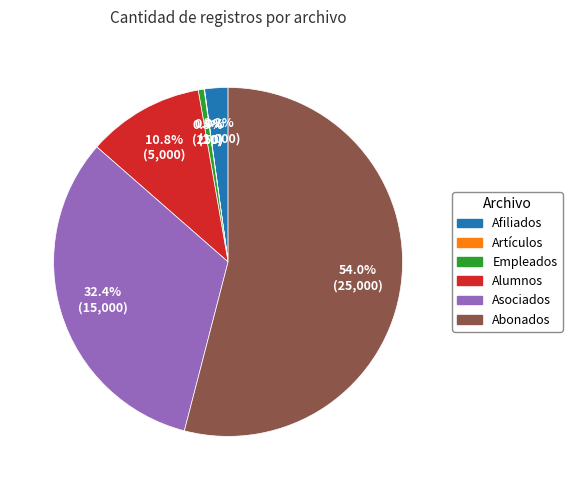

Between Abonados and Afiliados, which is larger?

Abonados